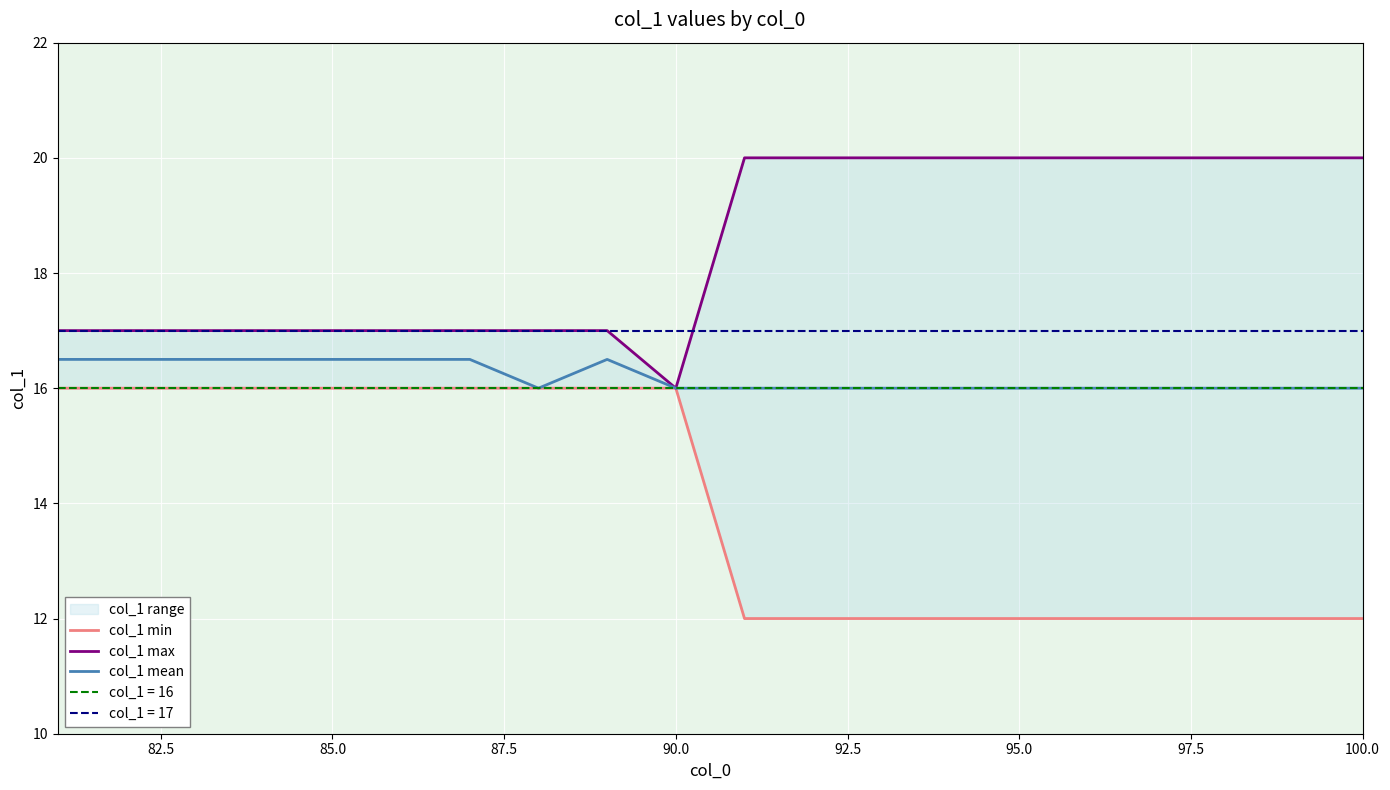

What is the minimum value for col_1 mean?

16.0